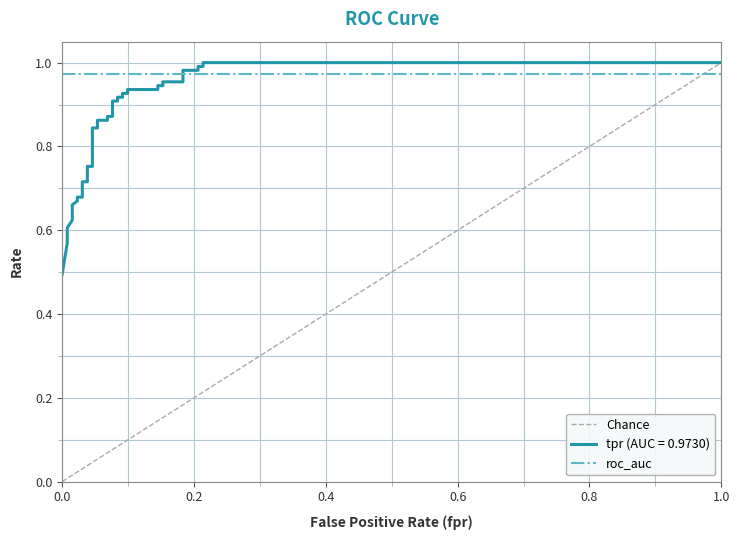

The value at 22 is 1.3. True or false?

False